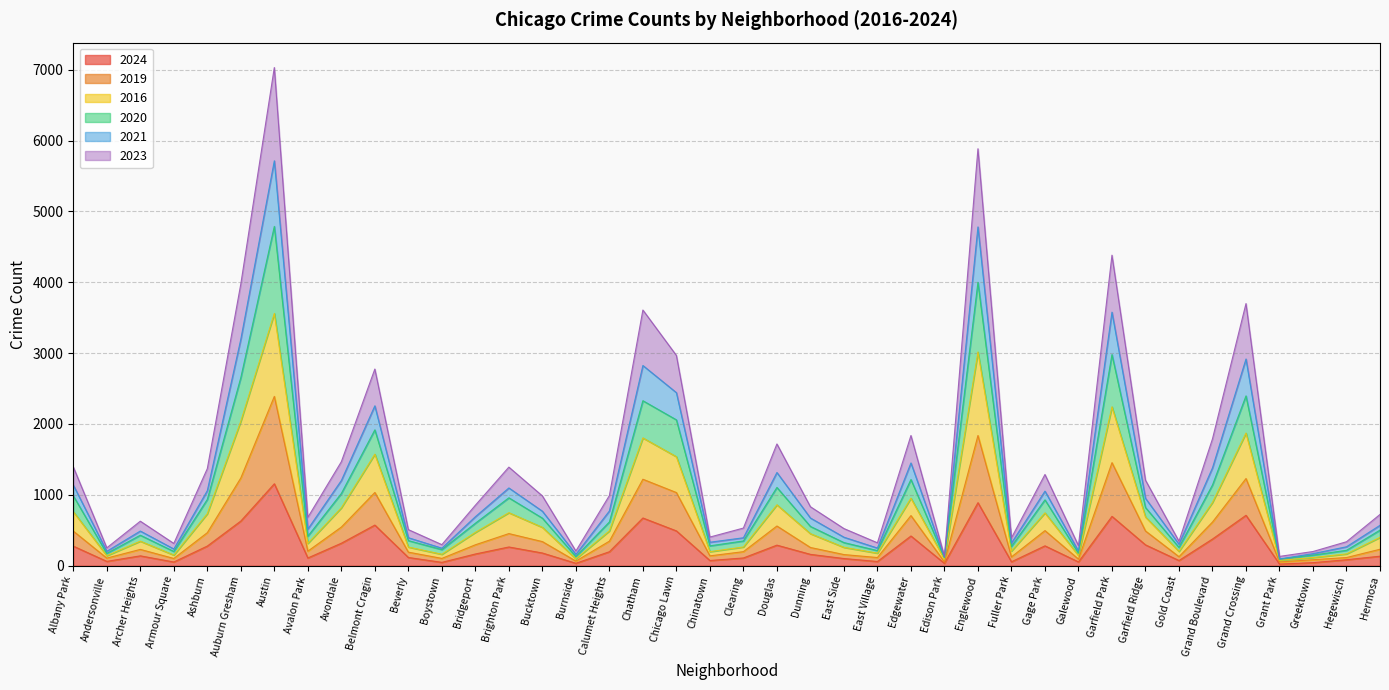

What is the difference between the 2024 values at Burnside and Austin?

1122